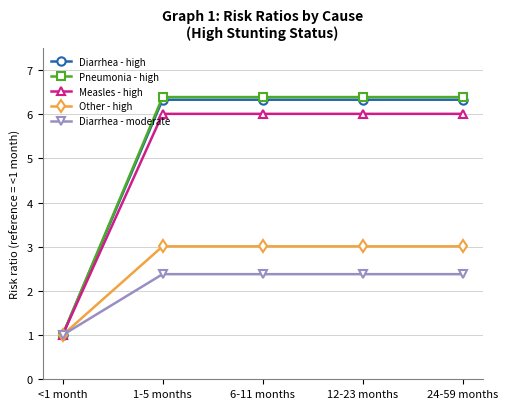

Between <1 month and 1-5 months, which series saw the biggest shift?

Pneumonia - high